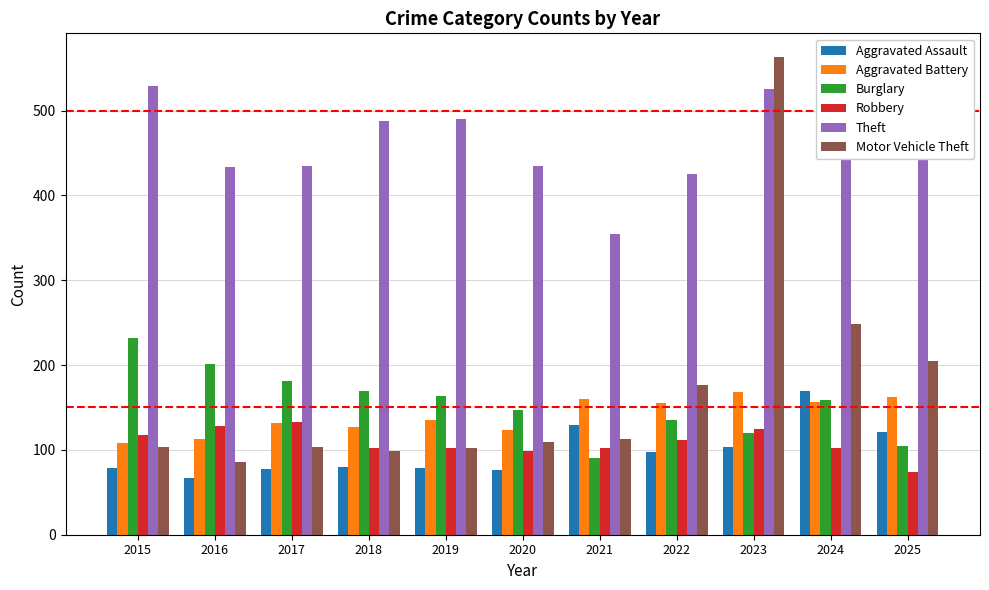

What is the value of the Aggravated Assault bar at the 6th from the left?

76